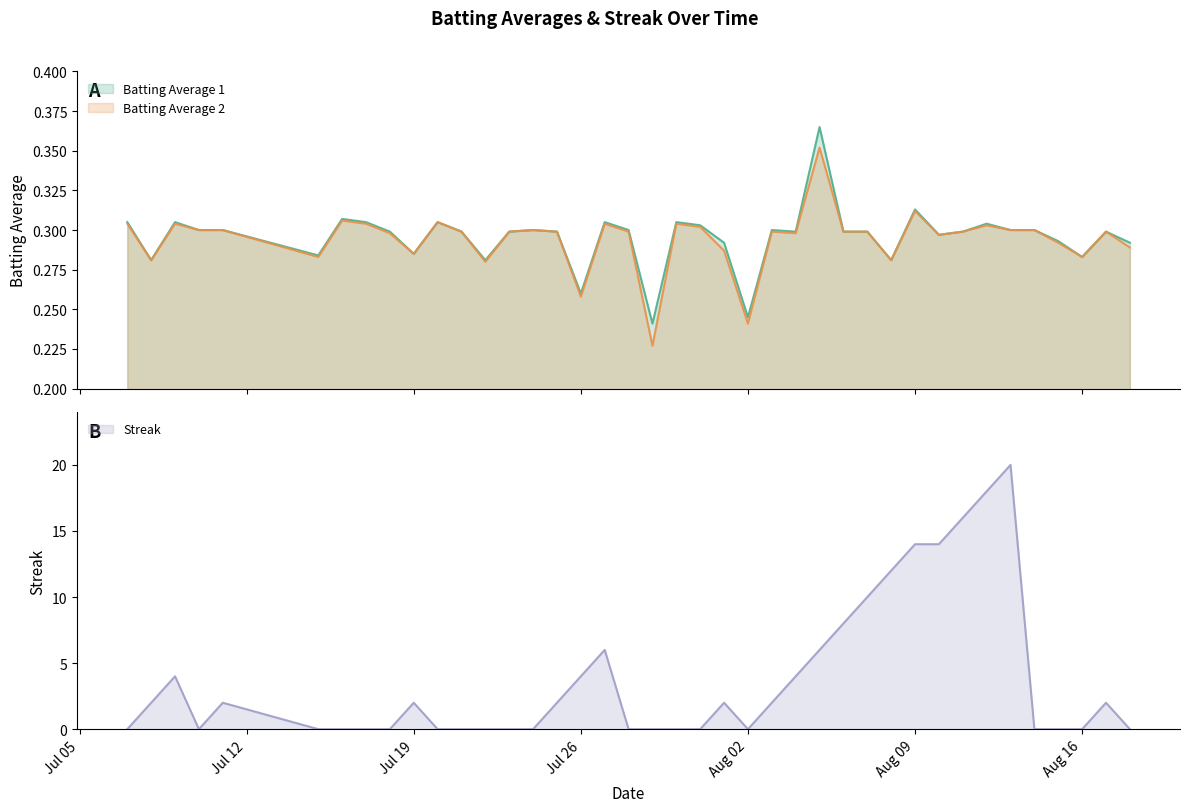

Reading left to right, what are all the values shown in this chart?

Batting Average 1: 0.3	0.3	0.3	0.3	0.3	0.3	0.3	0.3	0.3	0.3	0.3	0.3	0.3	0.3	0.3	0.3	0.3	0.3	0.3	0.2	0.3	0.3	0.3	0.2	0.3	0.3	0.4	0.3	0.3	0.3	0.3	0.3	0.3	0.3	0.3	0.3	0.3	0.3	0.3	0.3
Batting Average 2: 0.3	0.3	0.3	0.3	0.3	0.3	0.3	0.3	0.3	0.3	0.3	0.3	0.3	0.3	0.3	0.3	0.3	0.3	0.3	0.2	0.3	0.3	0.3	0.2	0.3	0.3	0.4	0.3	0.3	0.3	0.3	0.3	0.3	0.3	0.3	0.3	0.3	0.3	0.3	0.3
Streak: 0.0	2.0	4.0	0.0	2.0	0.0	0.0	0.0	0.0	2.0	0.0	0.0	0.0	0.0	0.0	2.0	4.0	6.0	0.0	0.0	0.0	0.0	2.0	0.0	2.0	4.0	6.0	8.0	10.0	12.0	14.0	14.0	16.0	18.0	20.0	0.0	0.0	0.0	2.0	0.0